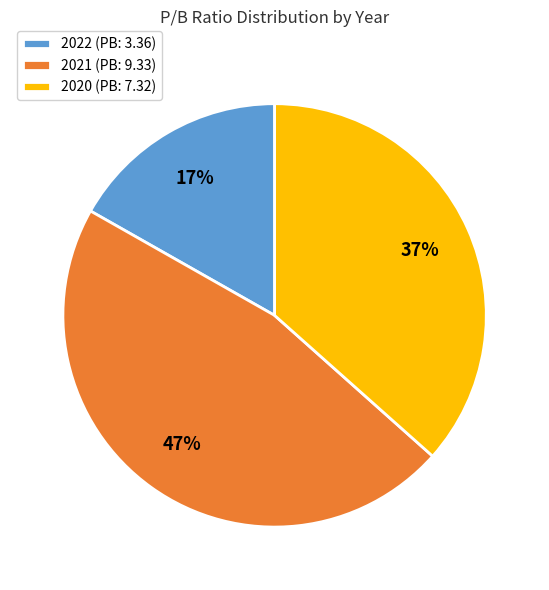

Is 2022 (PB: 3.36) the majority of the pie?

No